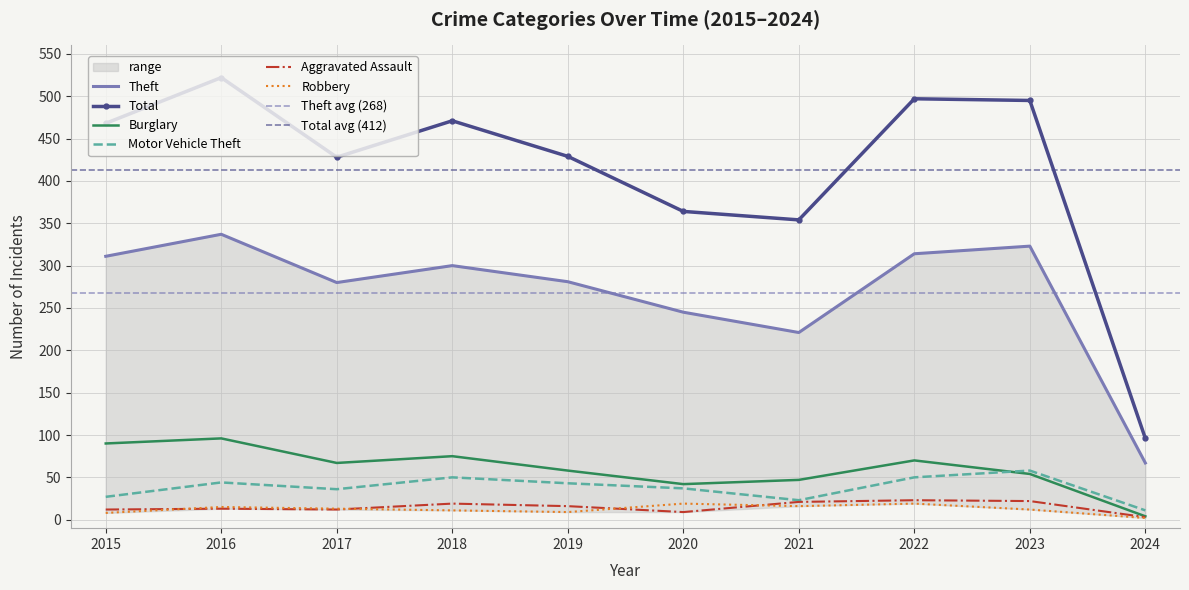

Reading right to left, transcribe all the data shown in this chart.

Theft: 2024=67	2023=323	2022=314	2021=221	2020=245	2019=281	2018=300	2017=280	2016=337	2015=311
Total: 2024=96	2023=495	2022=497	2021=354	2020=364	2019=429	2018=471	2017=428	2016=522	2015=468
Burglary: 2024=4	2023=54	2022=70	2021=47	2020=42	2019=58	2018=75	2017=67	2016=96	2015=90
Motor Vehicle Theft: 2024=11	2023=58	2022=50	2021=23	2020=37	2019=43	2018=50	2017=36	2016=44	2015=27
Aggravated Assault: 2024=3	2023=22	2022=23	2021=21	2020=9	2019=16	2018=19	2017=12	2016=13	2015=12
Robbery: 2024=2	2023=12	2022=19	2021=16	2020=19	2019=9	2018=11	2017=13	2016=15	2015=8